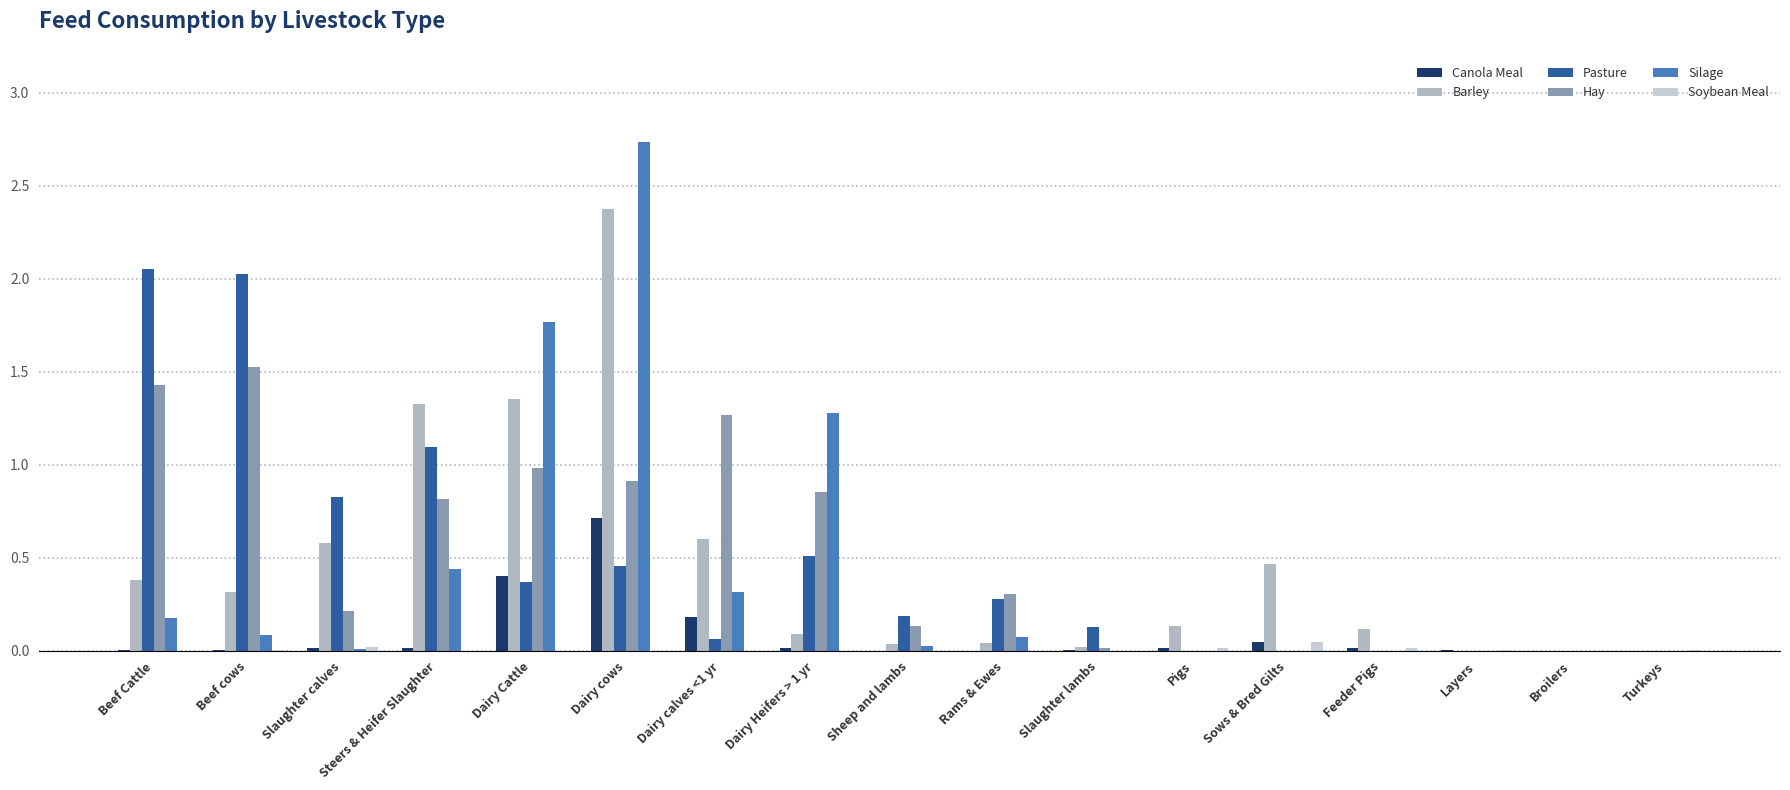

At which label does Silage reach its peak?

Dairy cows